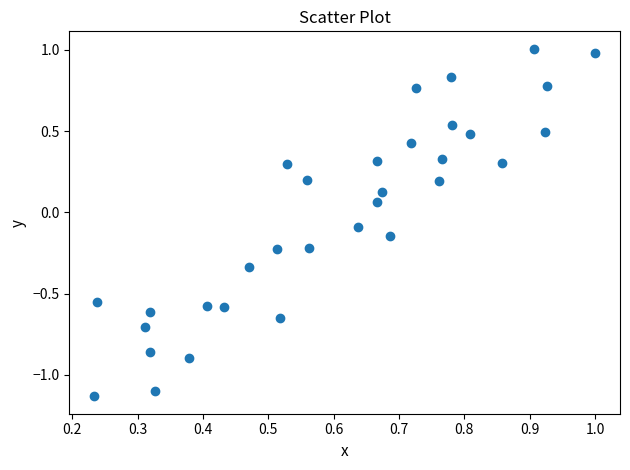

How many data points are displayed?

32